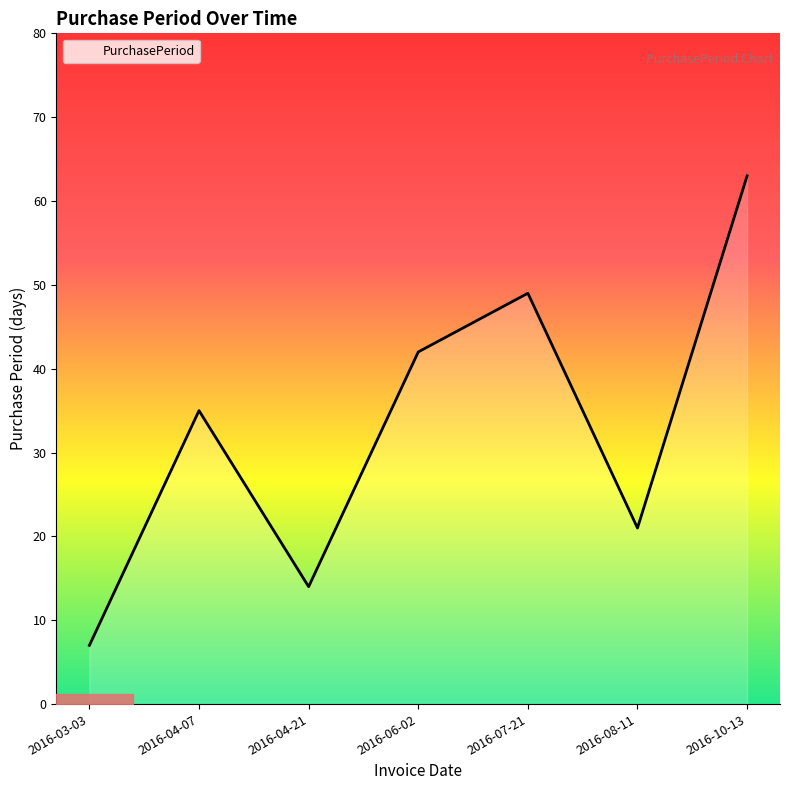

List the labels in order of value, smallest first.

2016-03-03, 2016-04-21, 2016-08-11, 2016-04-07, 2016-06-02, 2016-07-21, 2016-10-13